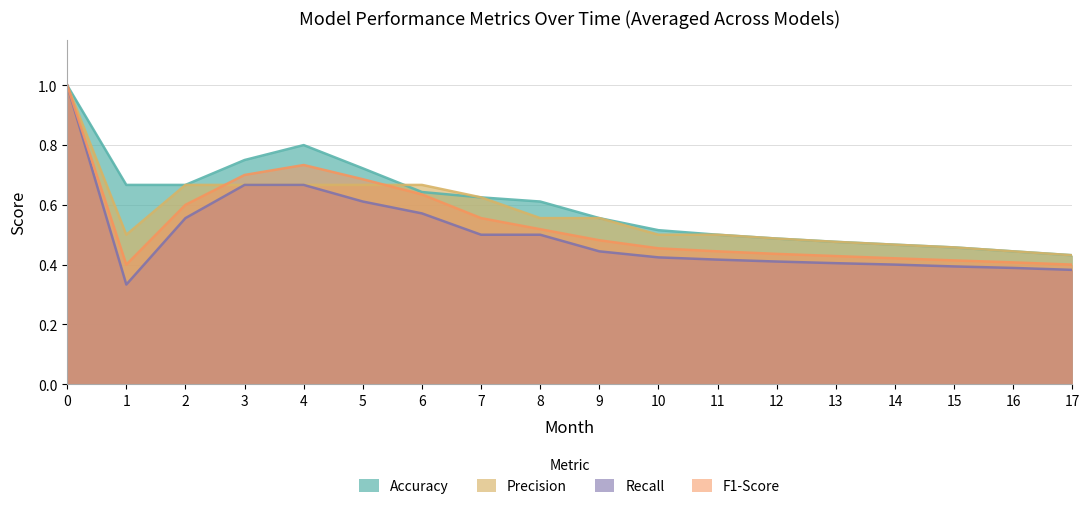

Between 17 and 3, which is larger?

3